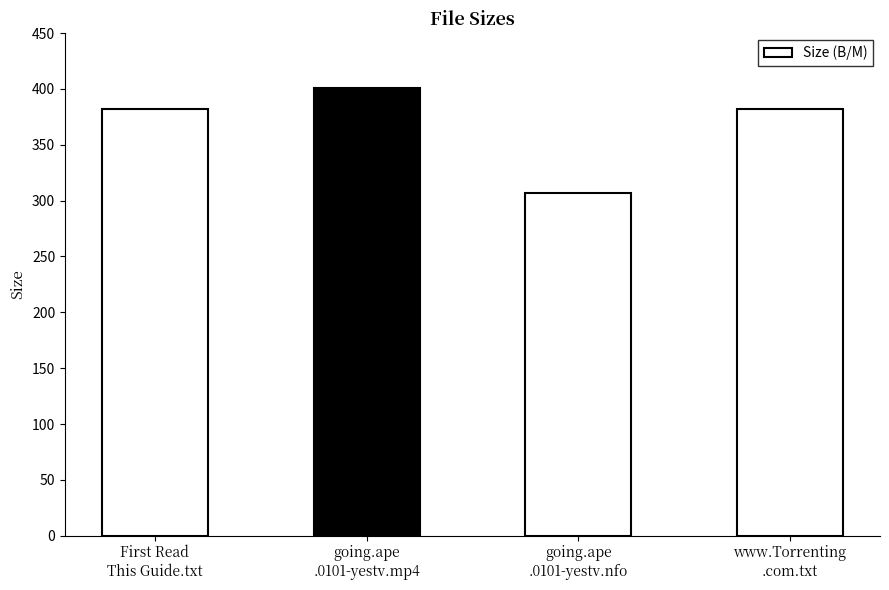

What is the difference between the second highest and minimum values?

75.0